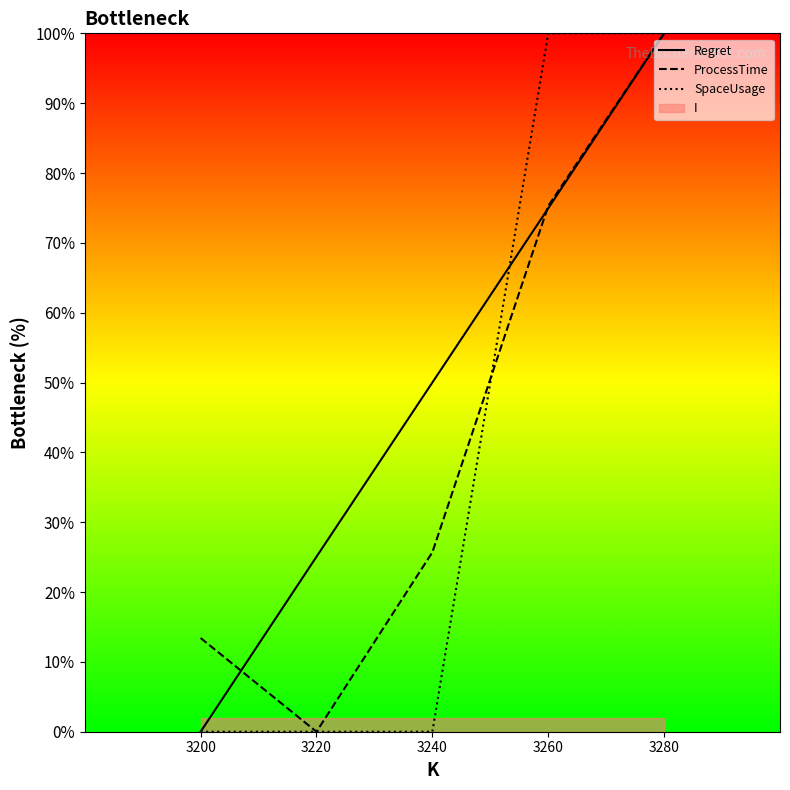

True or false: Regret has more than 0 interior local peaks.

False